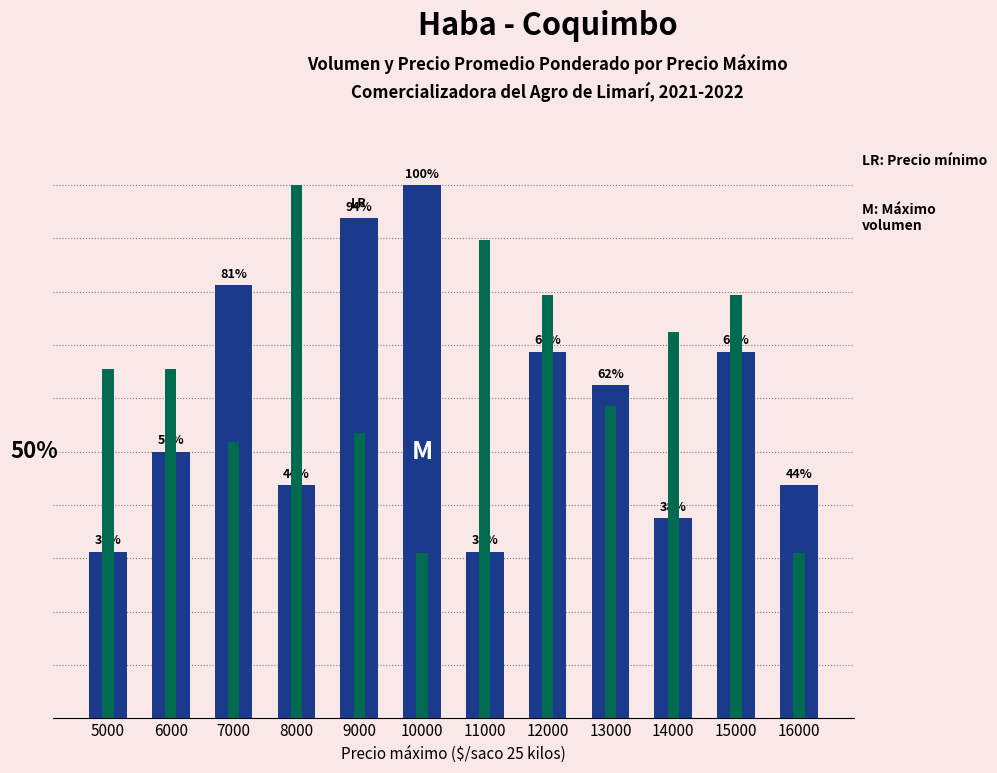

At which category does the chart reach its minimum across all series?

5000